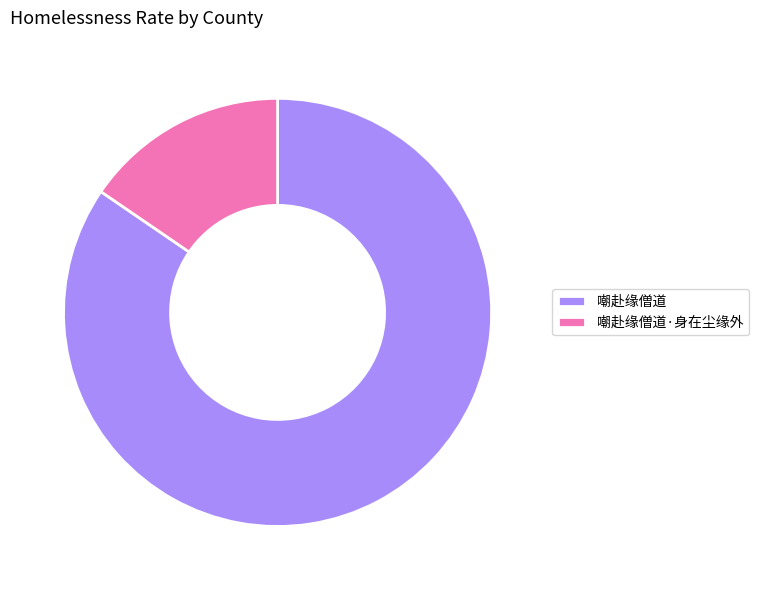

Do 嘲赴缘僧道·身在尘缘外 and 嘲赴缘僧道 together represent more than half of the pie?

Yes